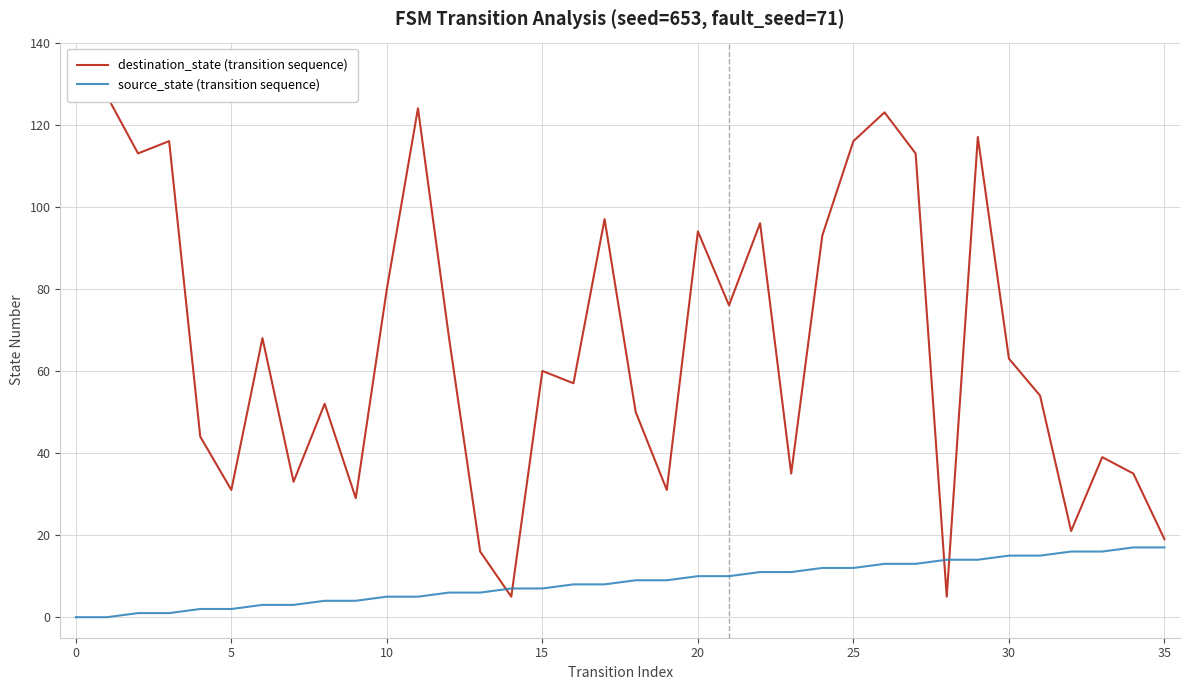

The source_state (transition sequence) series shows -6 at 0. True or false?

False